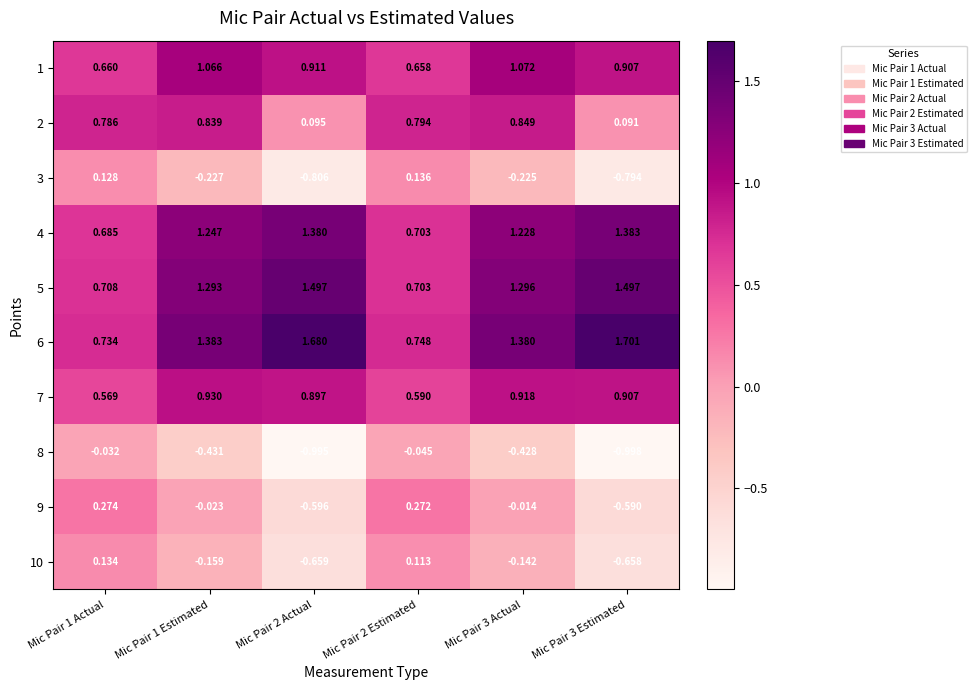

Is the value of 7 at Mic Pair 1 Estimated greater than the value of 2 at Mic Pair 3 Estimated?

Yes